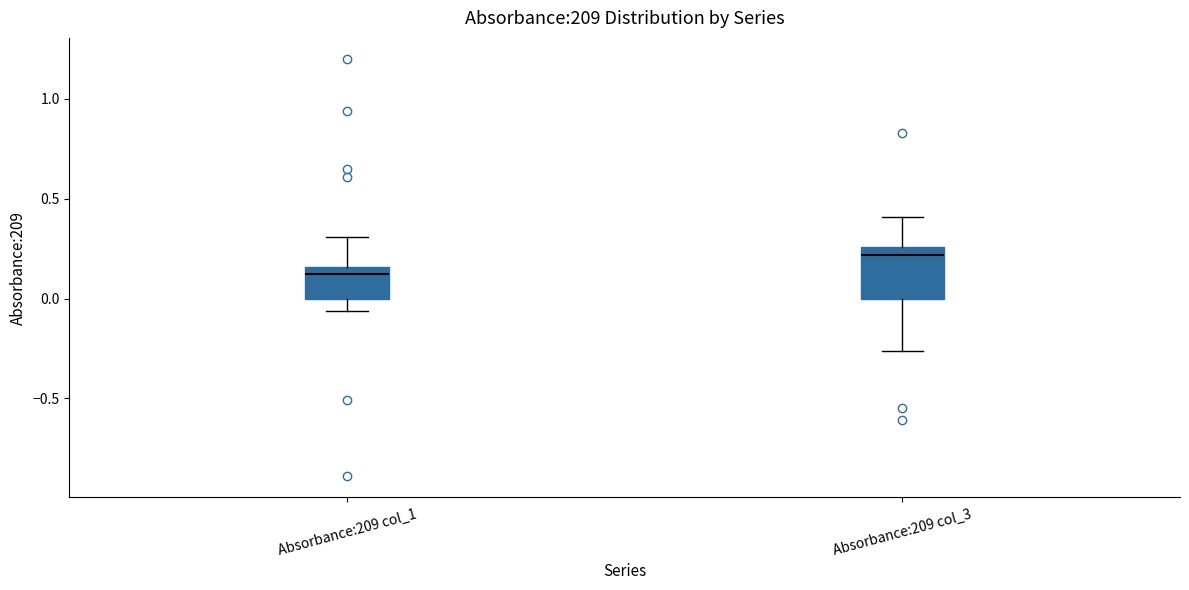

Comparing the boxes themselves (not the whiskers), which one is the tallest?

Absorbance:209 col_3